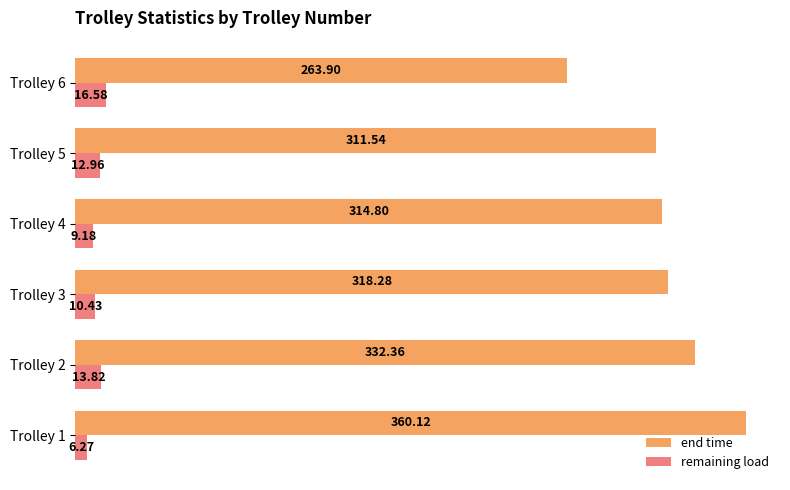

What is the average value of the remaining load series?

11.5